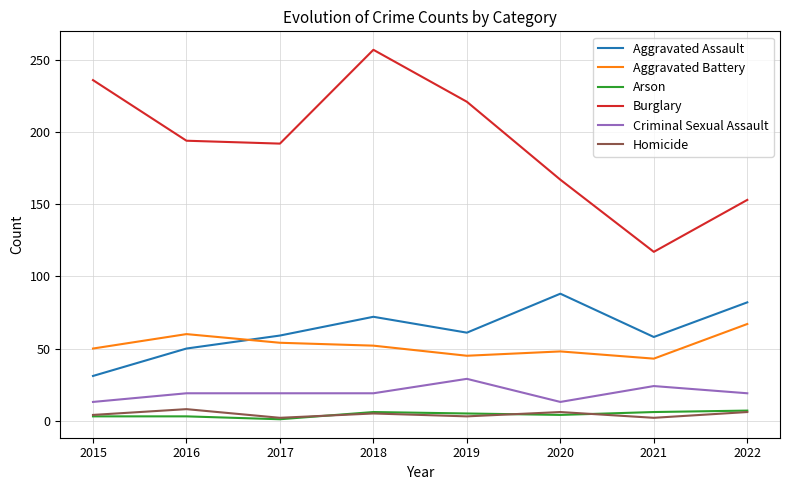

True or false: Burglary and Aggravated Battery intersect in this chart.

False